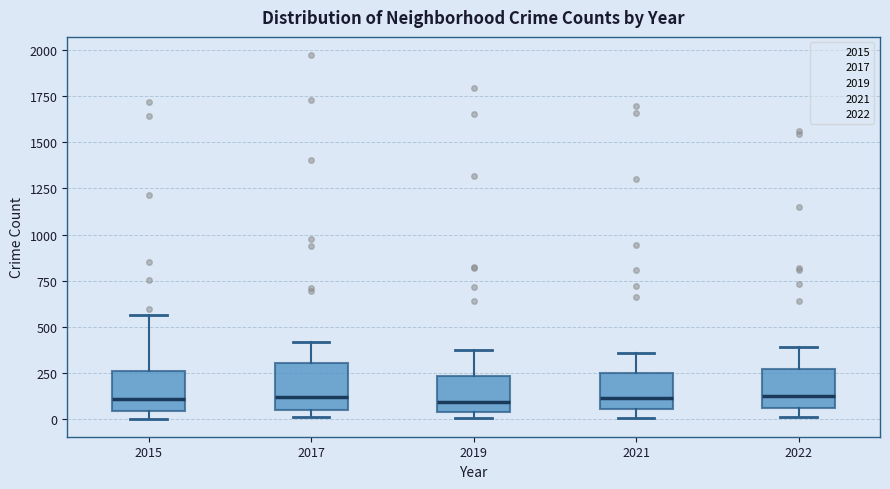

Reading left to right, read every box against the y-axis: the position of its median line, the range the box covers, and the ends of its whiskers. The values are not printed on the chart, so give them approximately, as read against the axis.

2015: median 100, box 50 to 250, whiskers 0 to 550
2017: median 100, box 50 to 300, whiskers 0 to 400
2019: median 100, box 50 to 250, whiskers 0 to 400
2021: median 100, box 50 to 250, whiskers 0 to 350
2022: median 150, box 50 to 250, whiskers 0 to 400